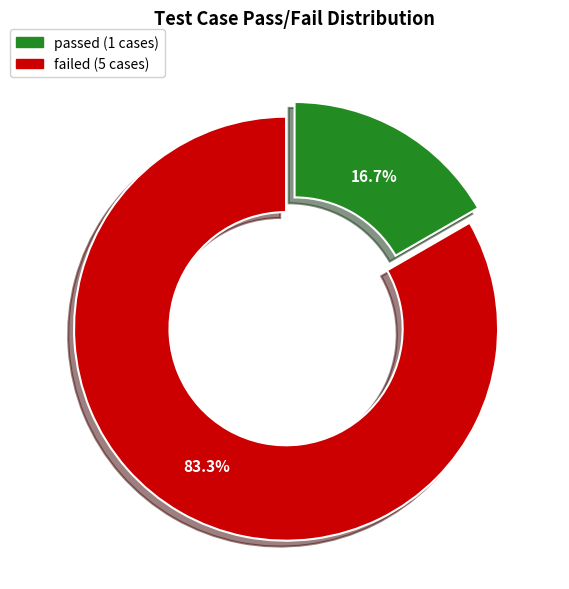

What percentage is NOT represented by passed?

83.3%